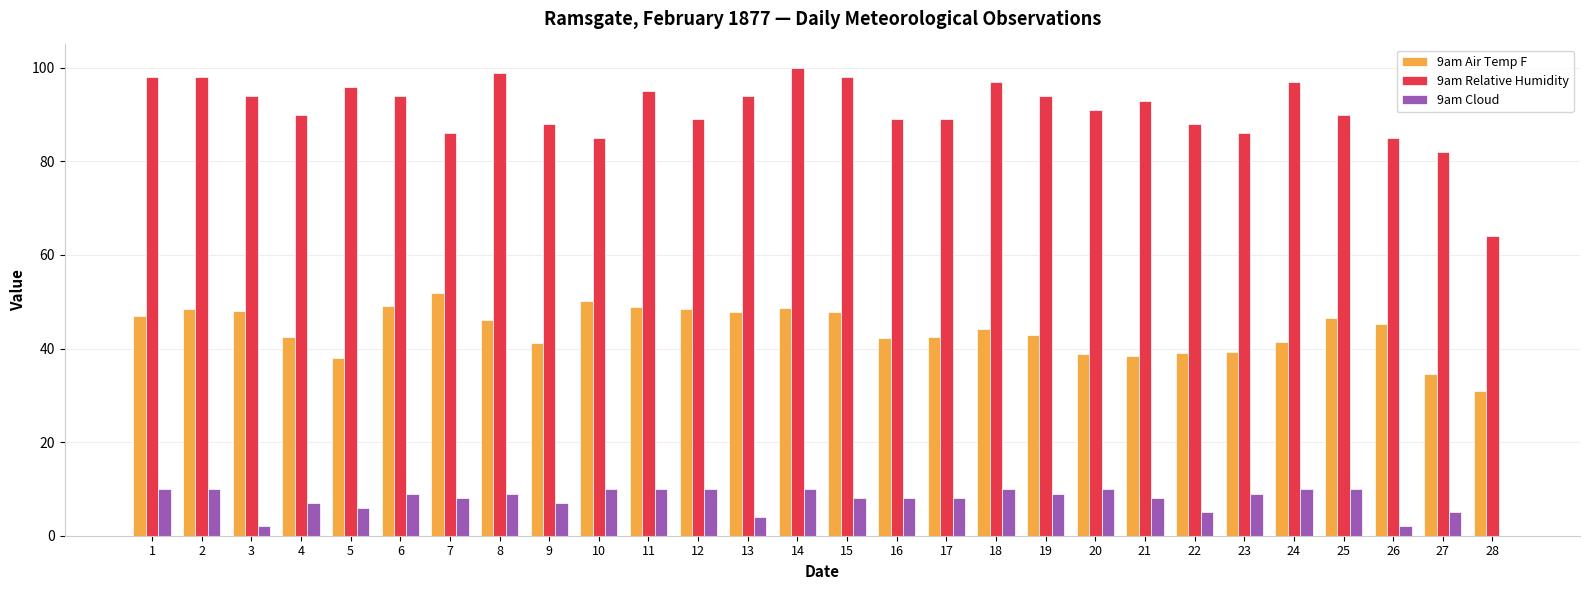

How many groups of bars are there?

28